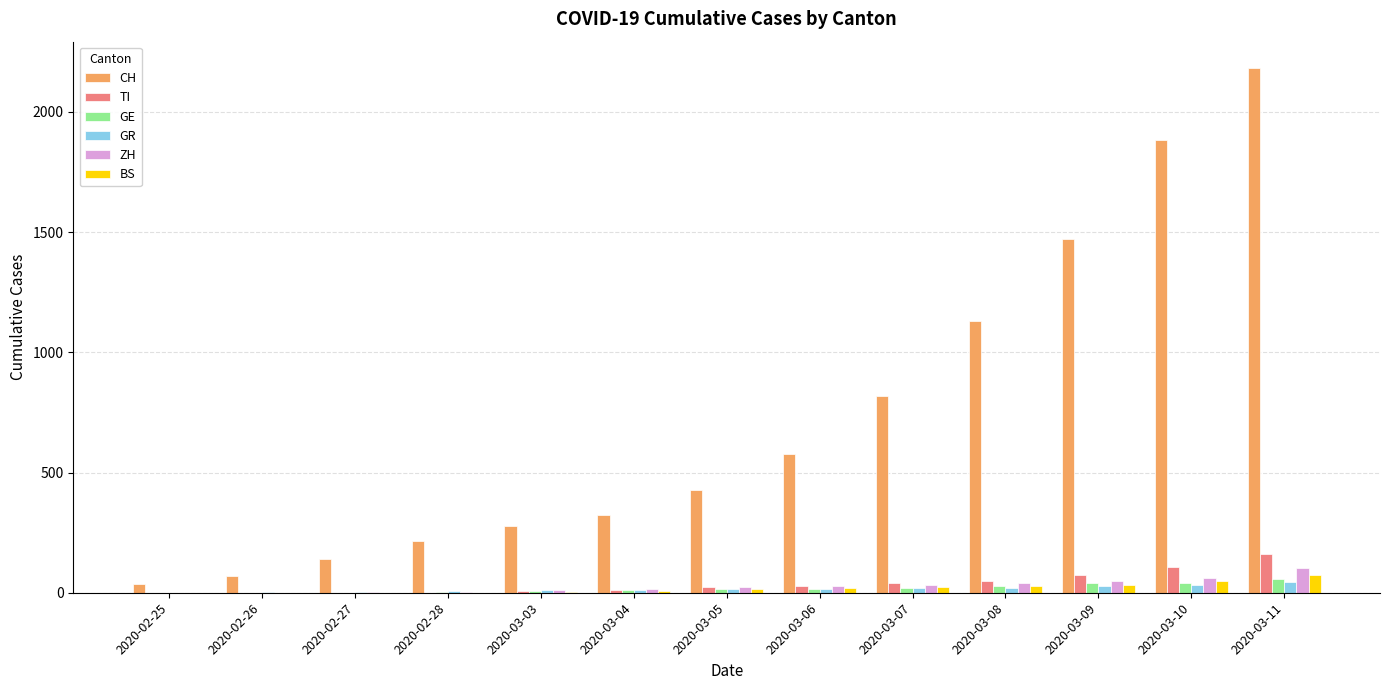

At which category is the sum across all series the highest?

2020-03-11